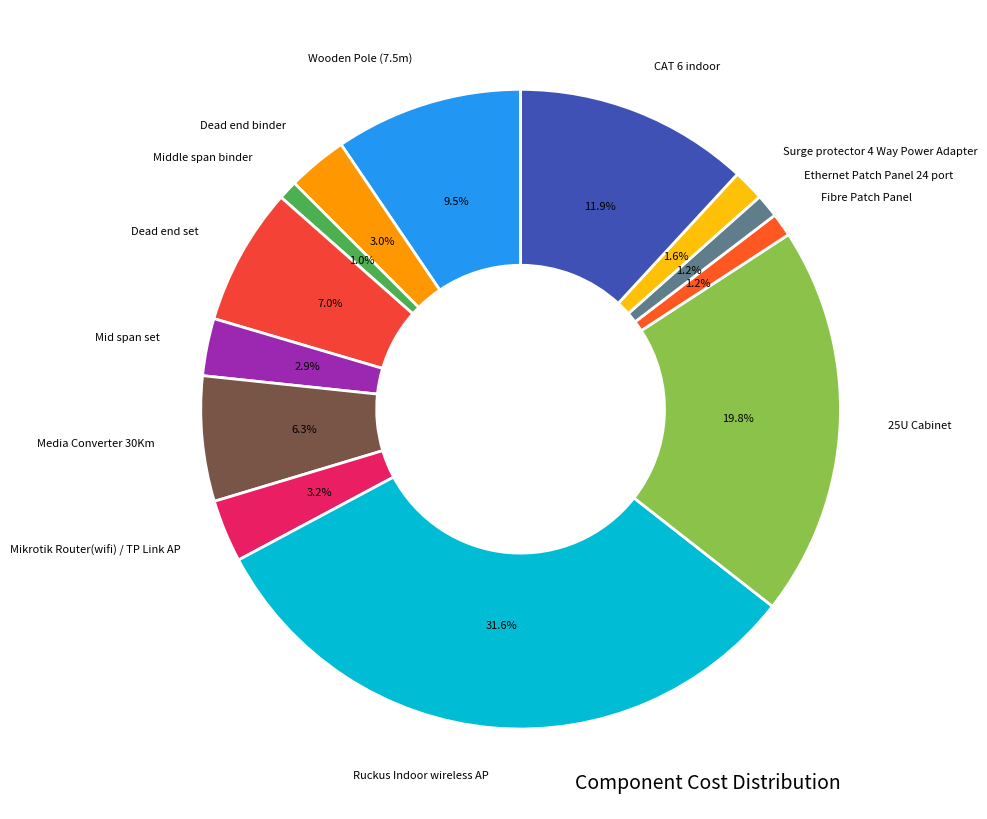

How much of the chart is everything except Fibre Patch Panel?

98.8%